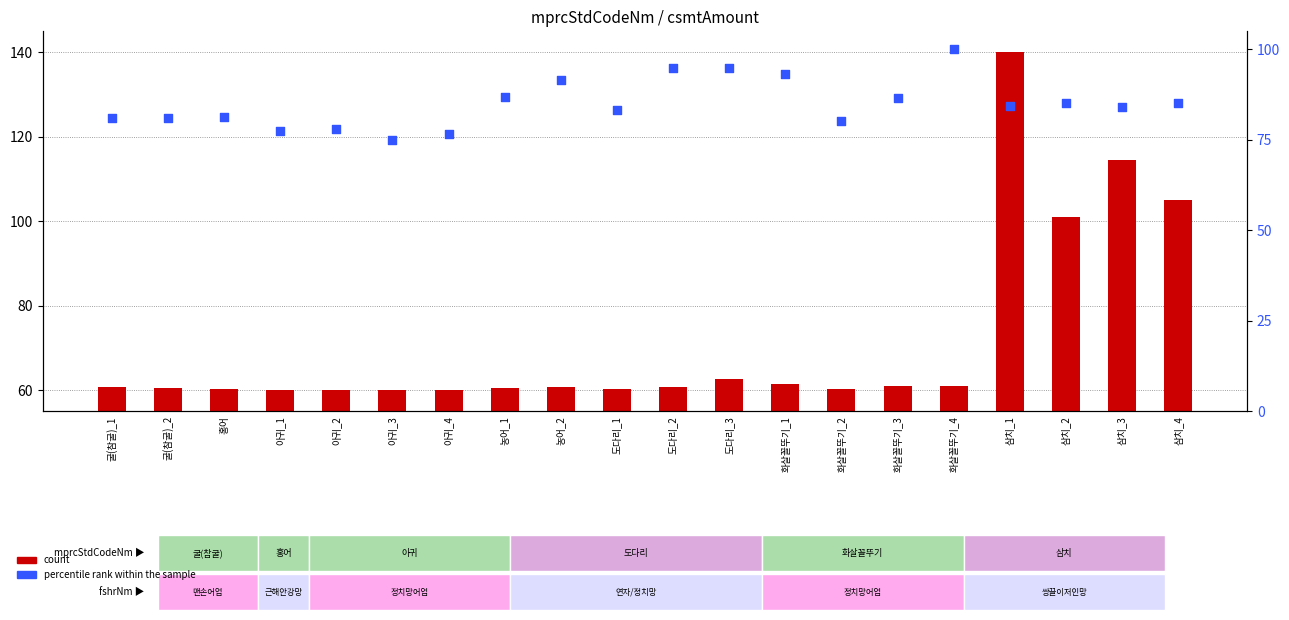

Which series has the largest total across all categories?

percentile rank within the sample